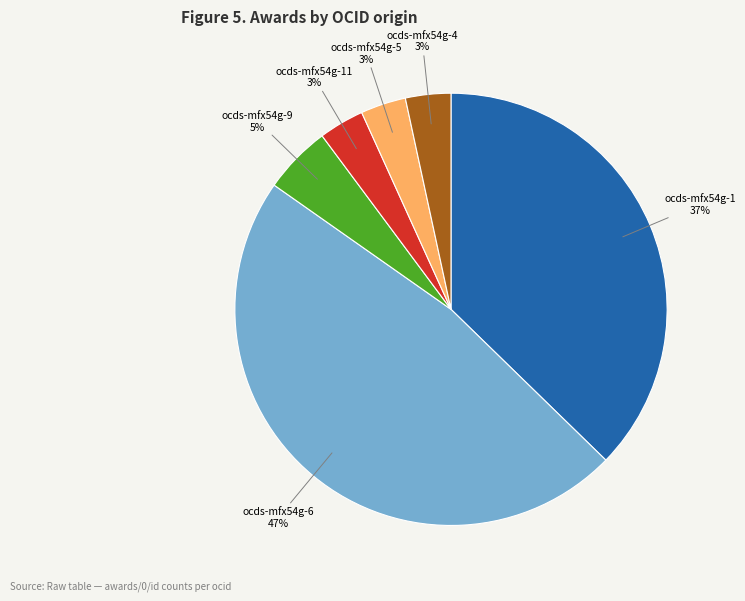

Is the sum of ocds-mfx54g-6 and ocds-mfx54g-11 greater than half?

Yes